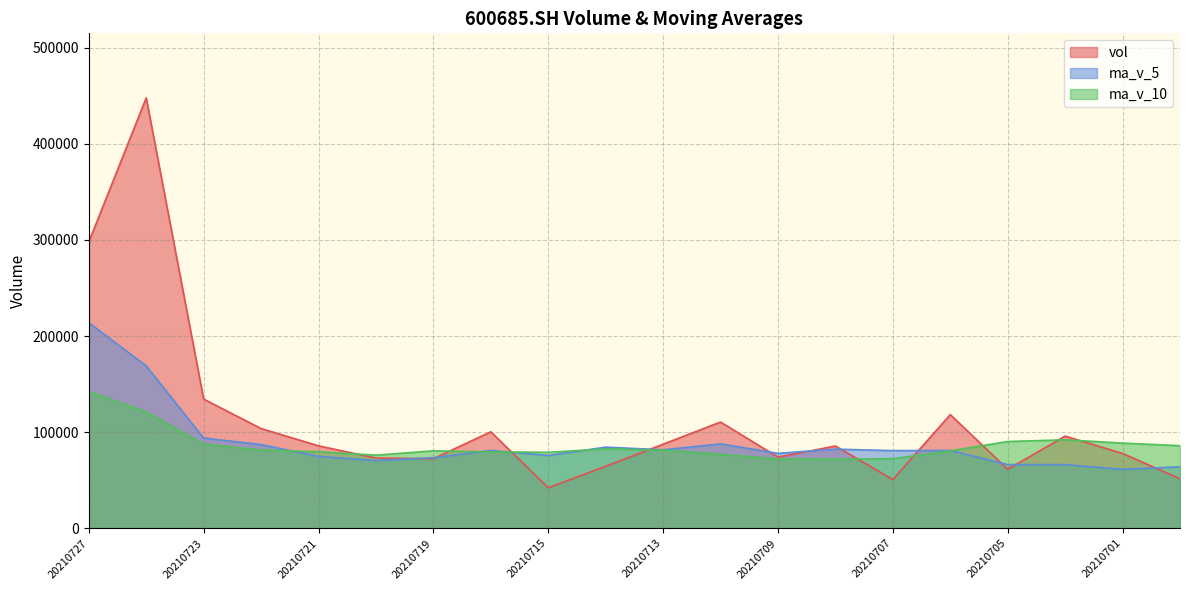

Reading left to right, what are all the values shown in this chart?

vol: 20210727=297798.5	20210726=447679.8	20210723=134378.6	20210722=103751.0	20210721=85778.8	20210720=73050.6	20210719=72401.1	20210716=100352.2	20210715=42132.7	20210714=64492.6	20210713=87444.2	20210712=110516.5	20210709=74033.9	20210708=85556.9	20210707=50644.8	20210706=118245.5	20210705=61337.6	20210702=95870.8	20210701=77855.9	20210630=51525.0
ma_v_5: 20210727=213877.4	20210726=168927.8	20210723=93872.0	20210722=87066.7	20210721=74743.1	20210720=70485.8	20210719=73364.5	20210716=80987.6	20210715=75724.0	20210714=84408.8	20210713=81639.3	20210712=87799.5	20210709=77963.7	20210708=82331.1	20210707=80790.9	20210706=80966.9	20210705=66288.0	20210702=66202.6	20210701=61236.1	20210630=63953.4
ma_v_10: 20210727=142181.6	20210726=121146.2	20210723=87429.8	20210722=81395.4	20210721=79575.9	20210720=76062.5	20210719=80582.0	20210716=79475.7	20210715=79027.5	20210714=82599.9	20210713=81303.1	20210712=77043.8	20210709=72083.2	20210708=71783.6	20210707=72372.1	20210706=80548.1	20210705=90245.1	20210702=92064.4	20210701=88597.9	20210630=85916.7